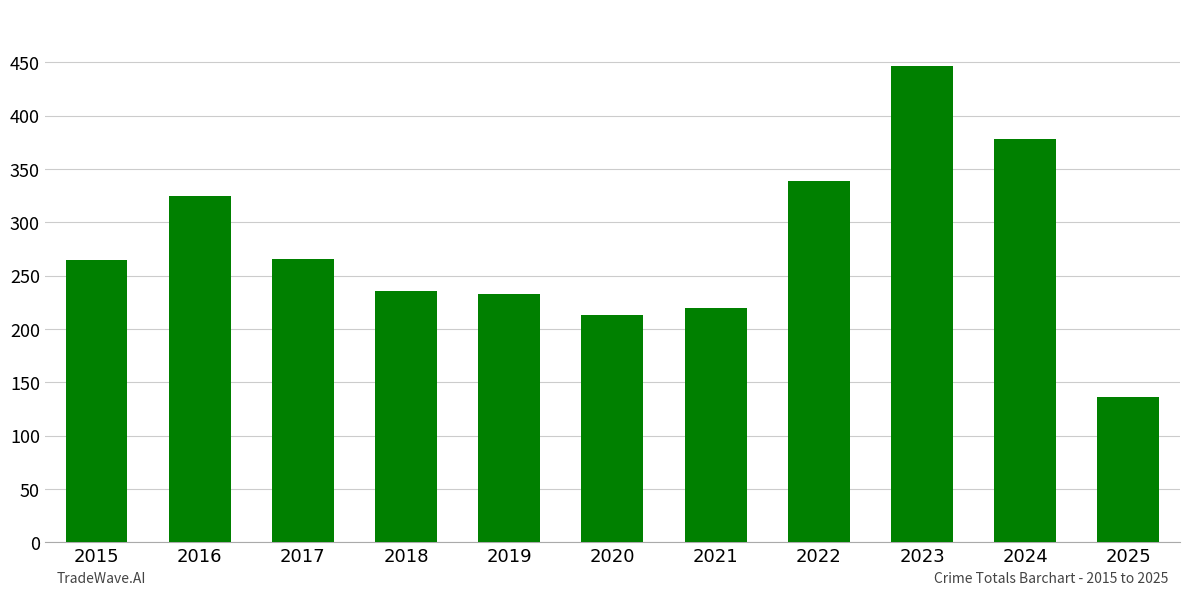

What is the minimum value shown in the chart?

136